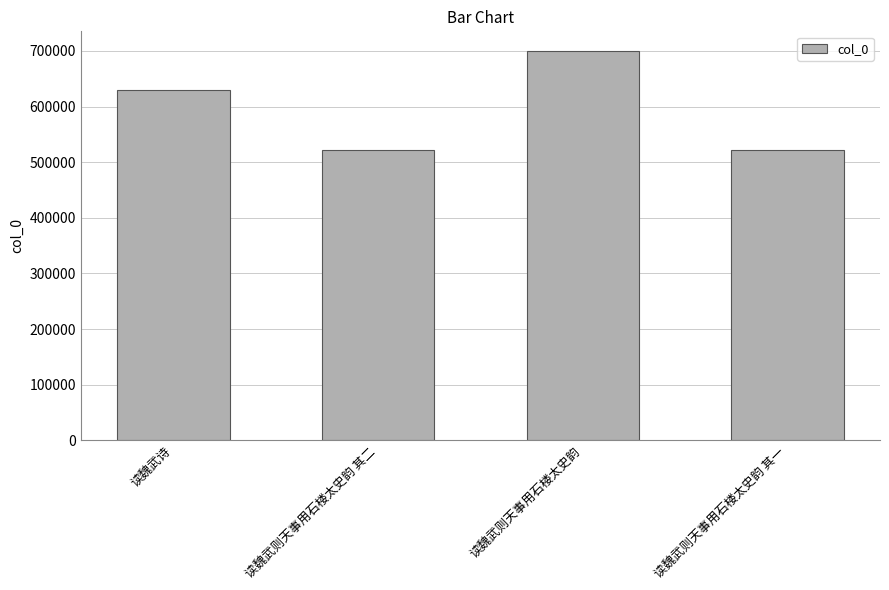

How many distinct data groups are displayed?

1